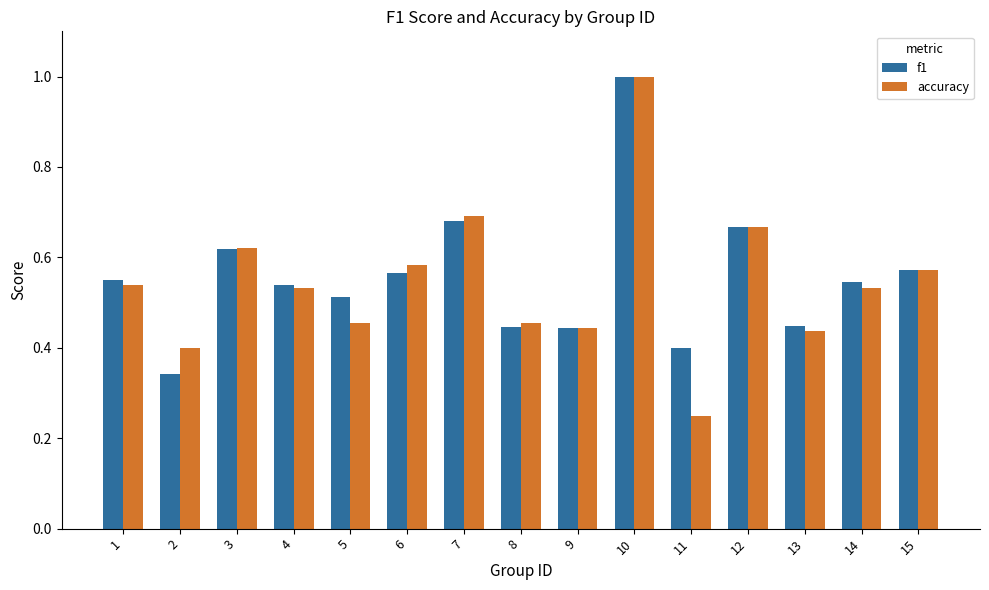

At which label does accuracy reach its peak?

10